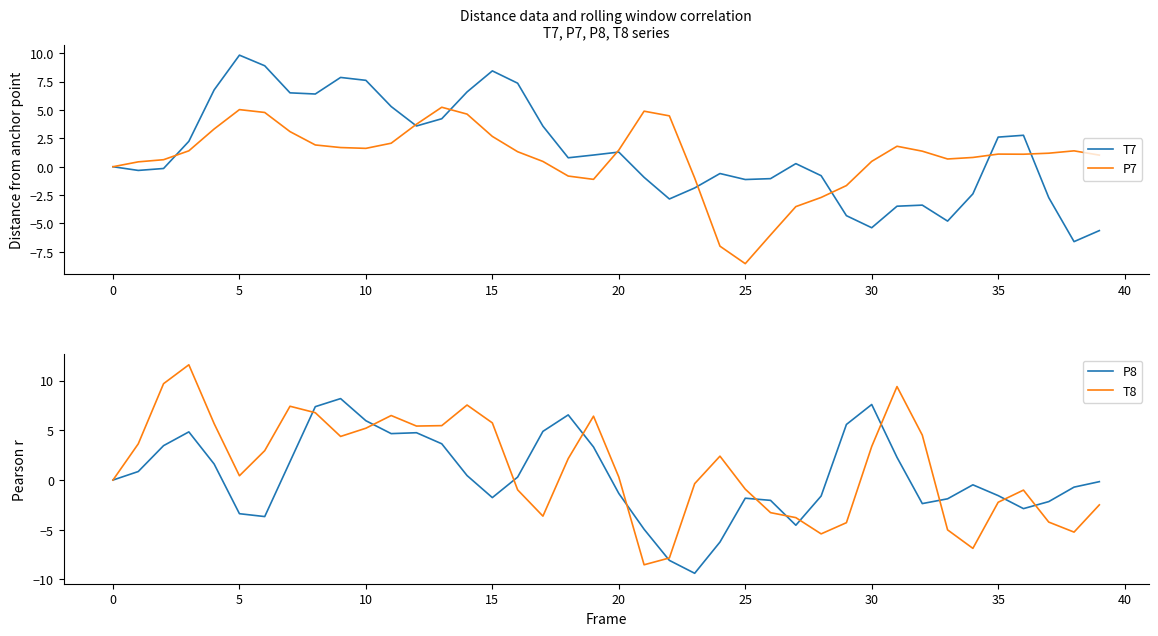

True or false: T7 has a value of -7.3 at 30.

False